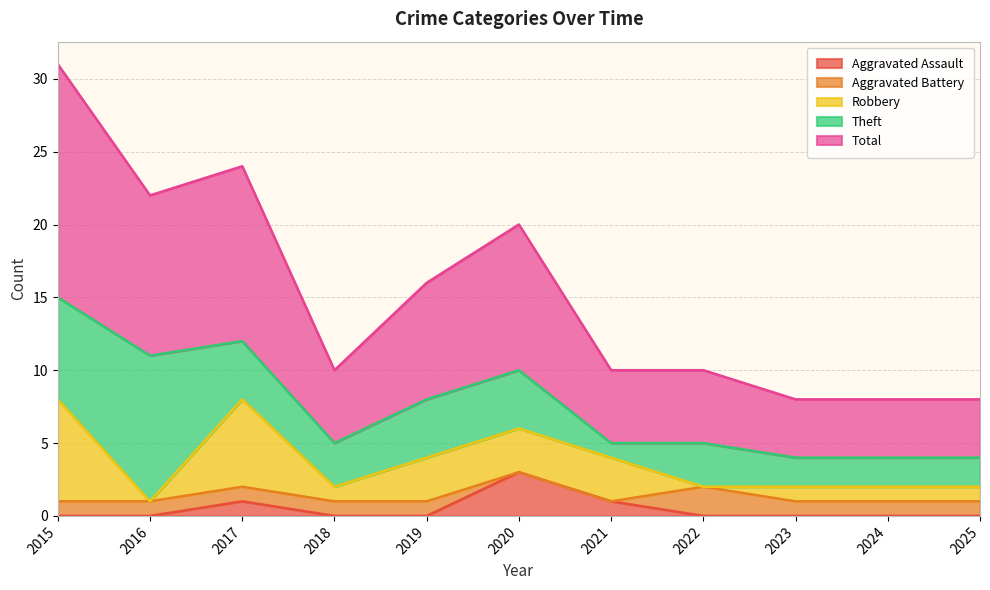

At which category does Aggravated Assault reach its first local peak?

2017